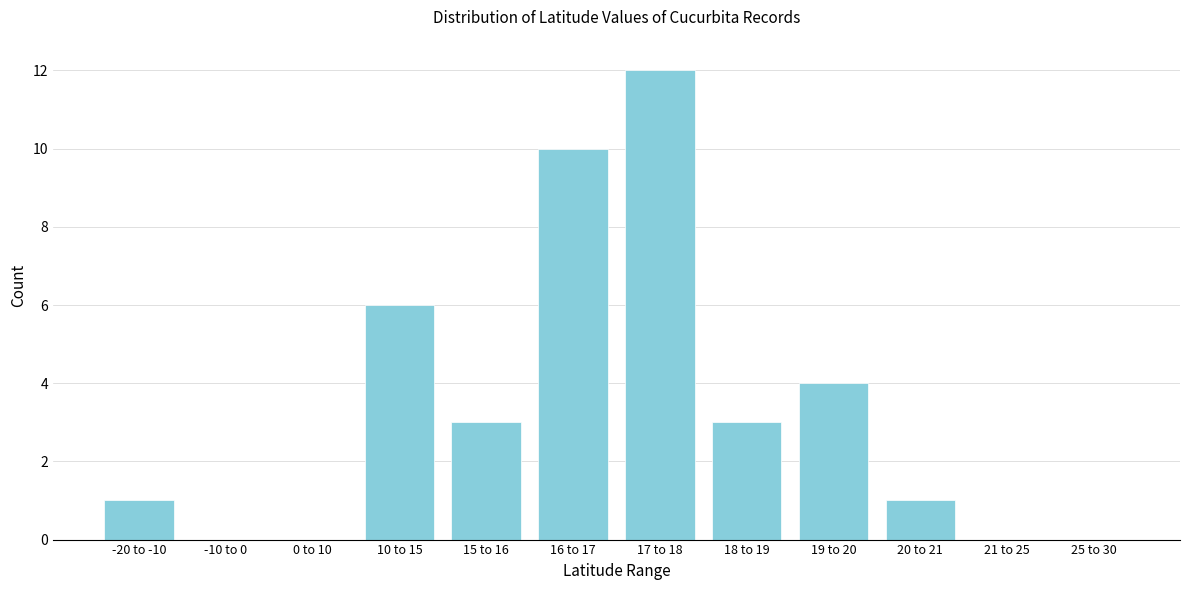

Reading left to right, extract all data points from this chart.

-20 to -10=1	-10 to 0=0	0 to 10=0	10 to 15=6	15 to 16=3	16 to 17=10	17 to 18=12	18 to 19=3	19 to 20=4	20 to 21=1	21 to 25=0	25 to 30=0